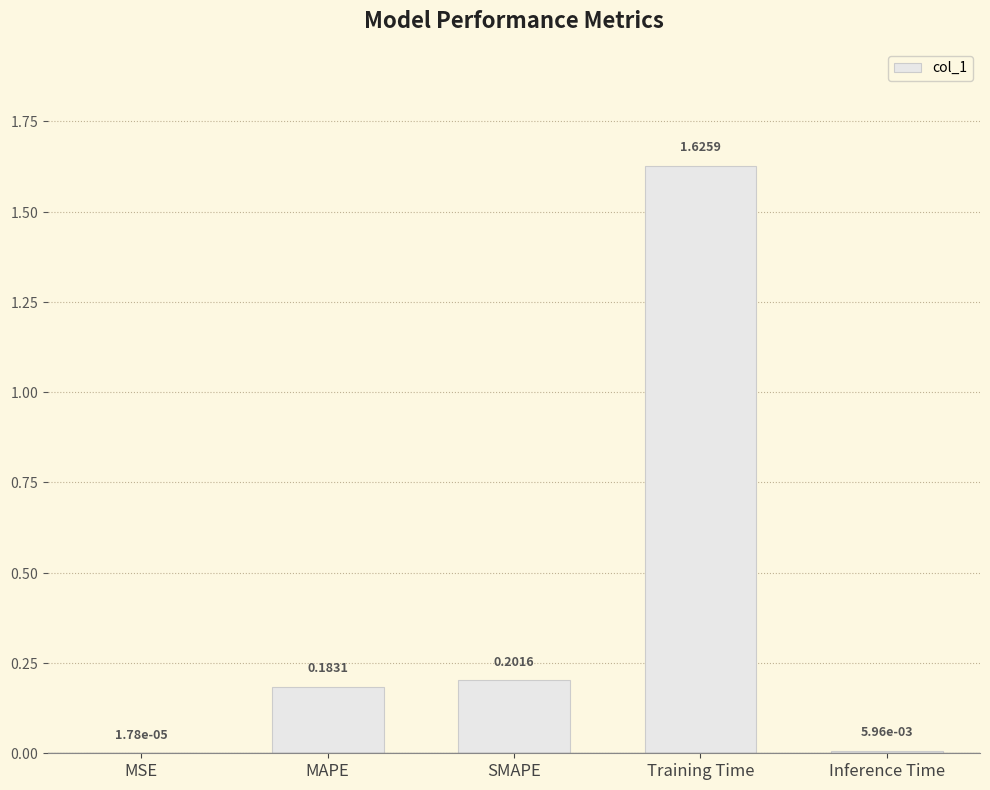

Between Inference Time and MSE, which is larger?

Inference Time